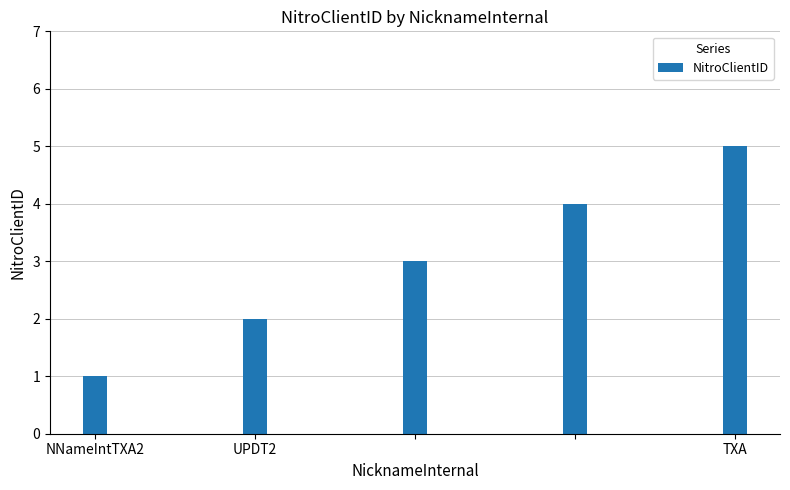

How many bars are there in total?

5